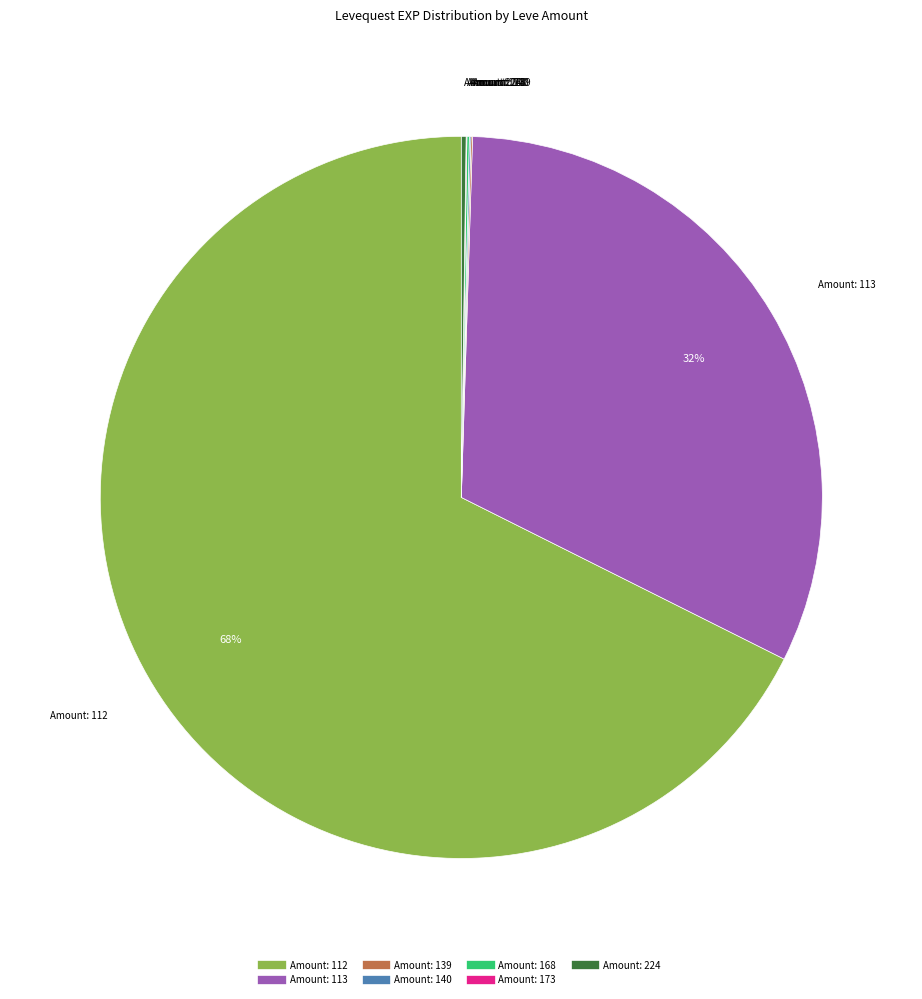

Does any single category account for the majority?

Yes